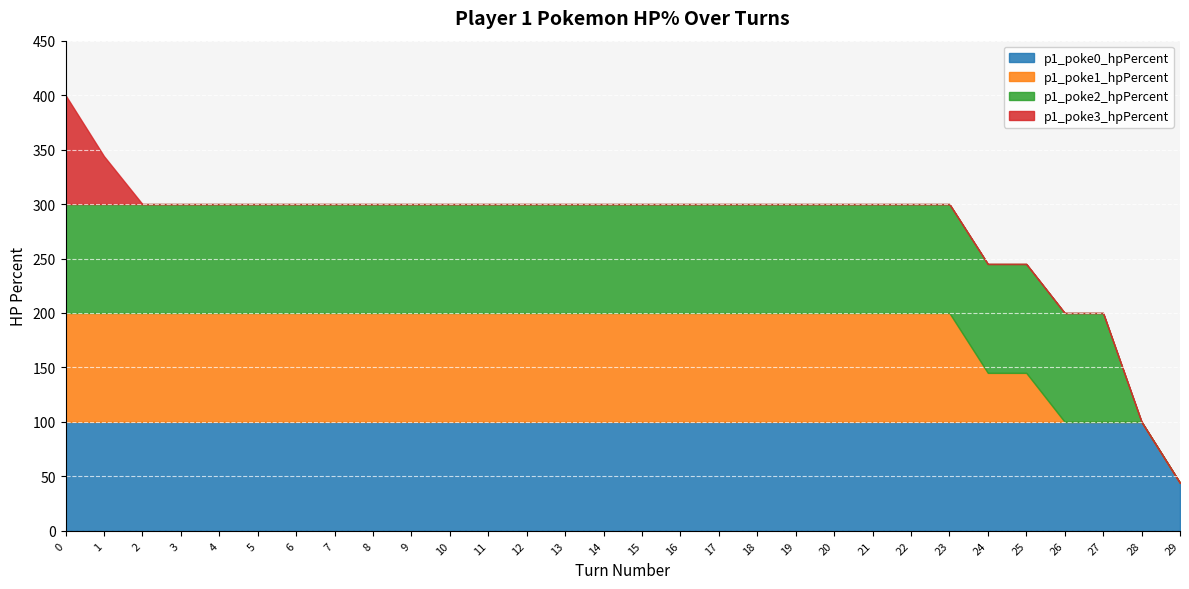

The value of p1_poke1_hpPercent at 7 is 33. True or false?

False